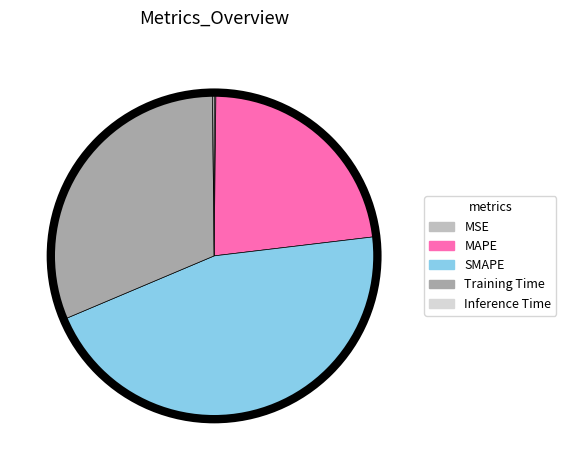

Which slice is the largest?

SMAPE